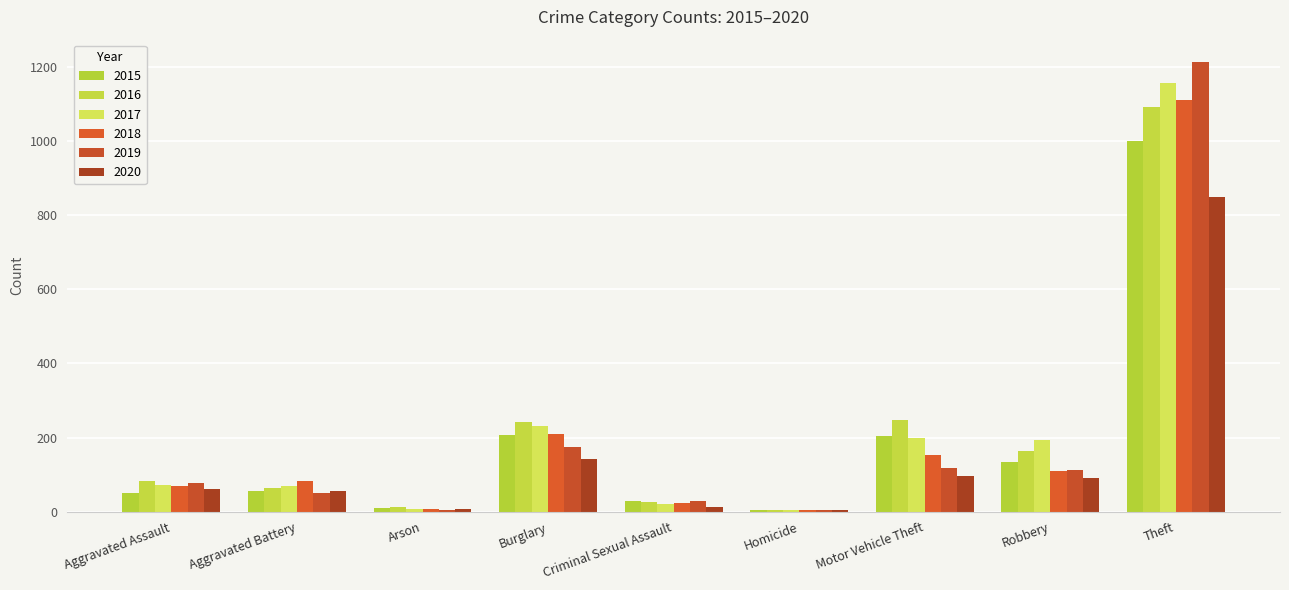

What is the minimum value shown in the chart?

4